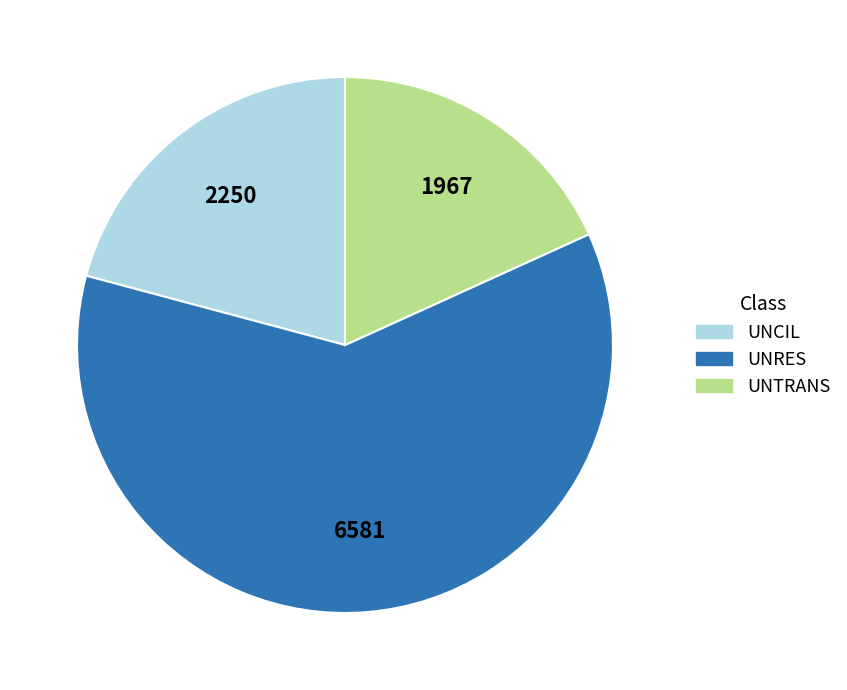

The UNCIL slice represents 21% of the pie. True or false?

True